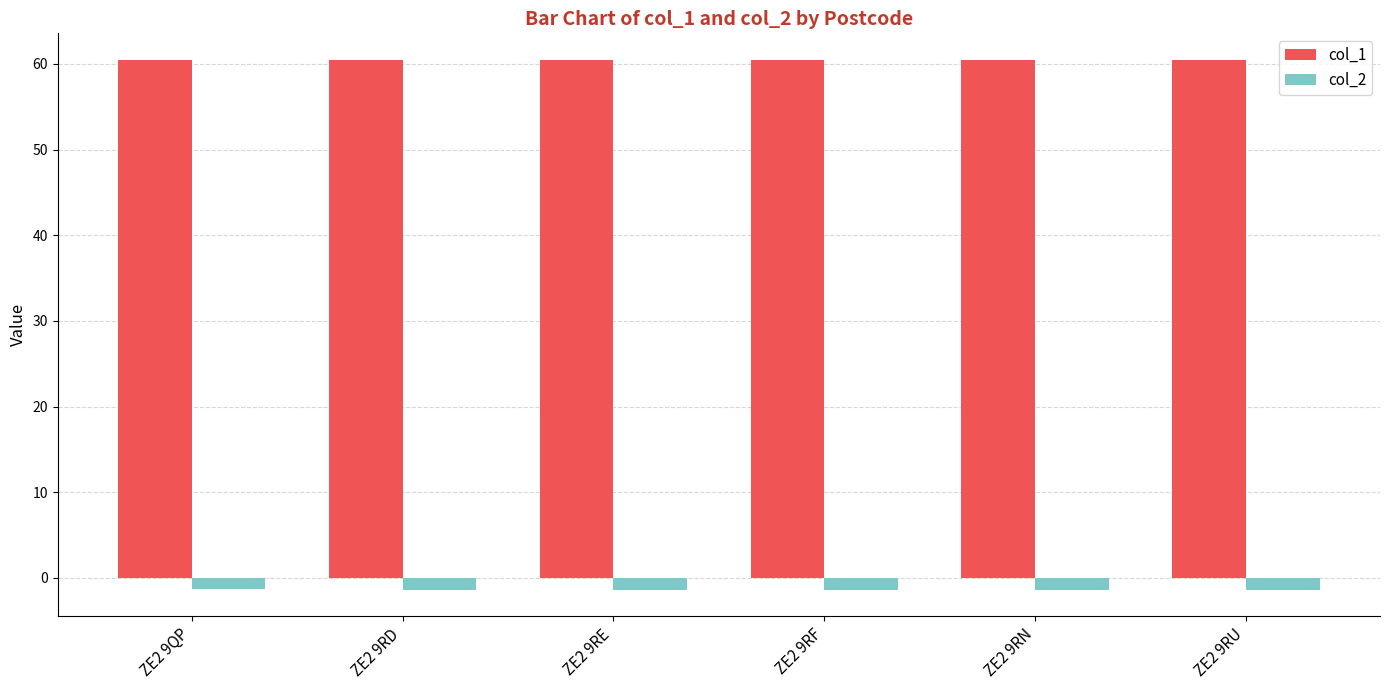

How many groups of bars are there?

6